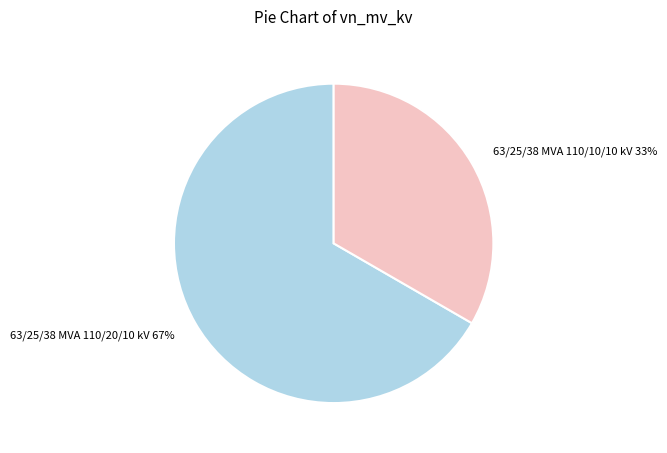

Between 63/25/38 MVA 110/20/10 kV and 63/25/38 MVA 110/10/10 kV, which is larger?

63/25/38 MVA 110/20/10 kV